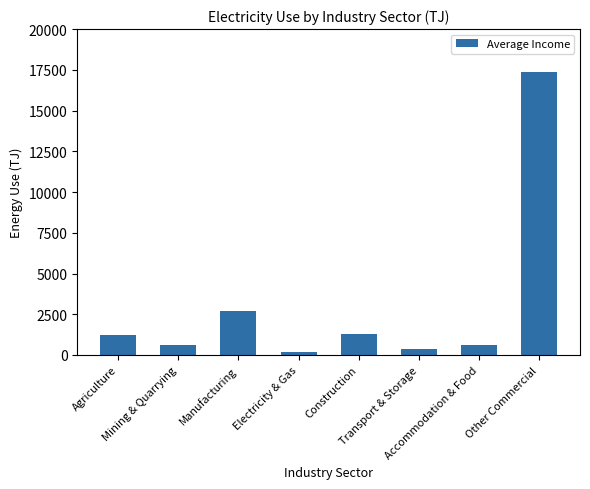

What is the value of the 4th bar from the left?

167.1